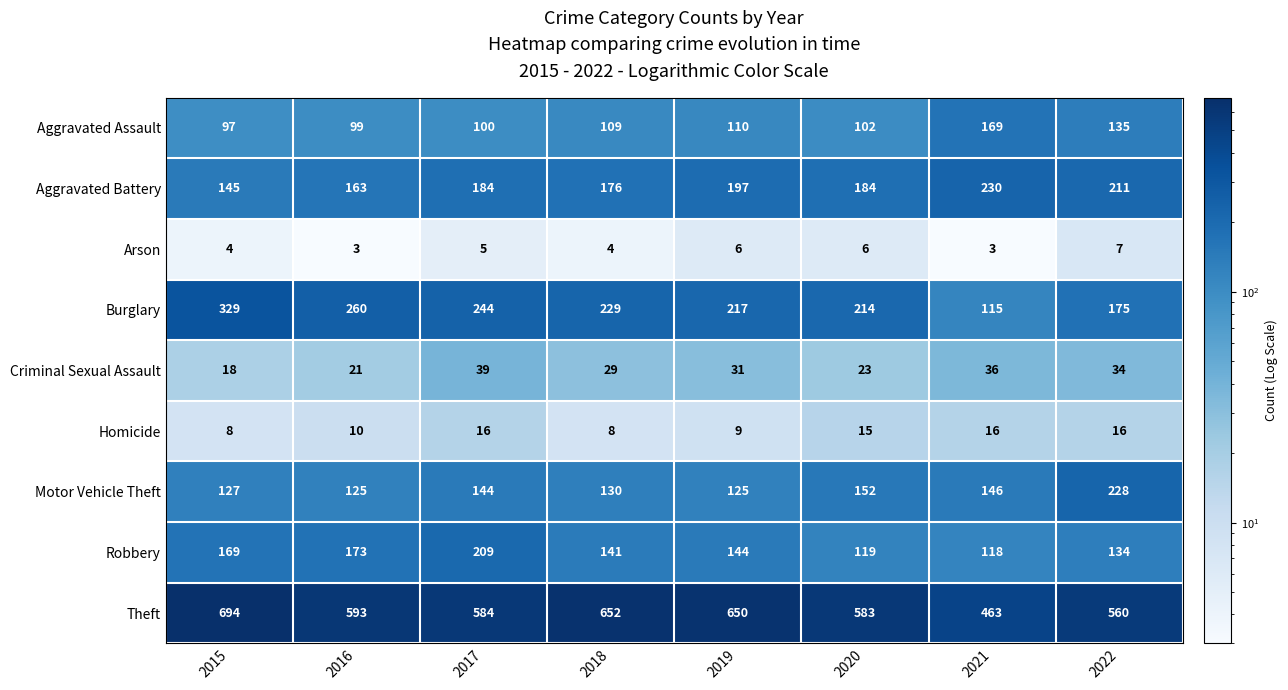

What is the approximate value of Burglary at 2021?

115